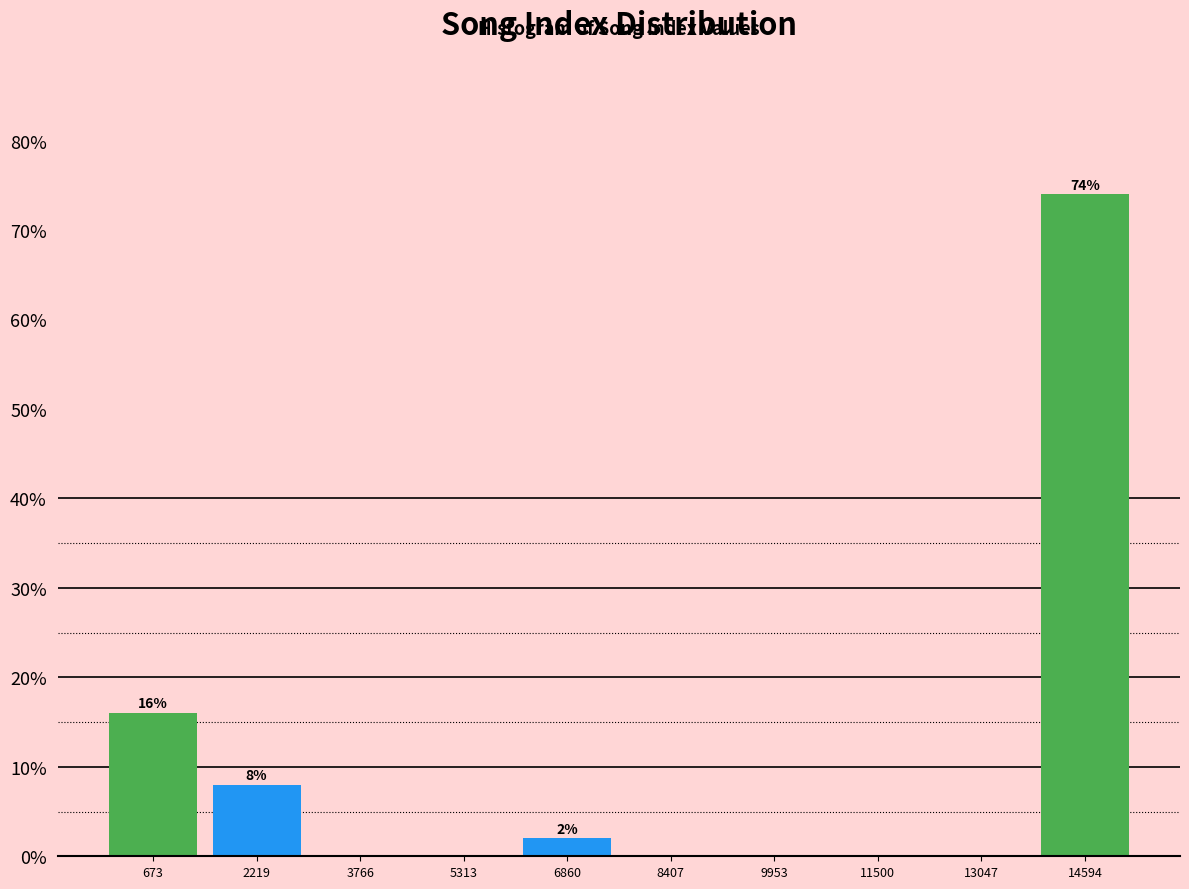

Reading right to left, list all the values displayed in this chart.

14594=74	13047=0	11500=0	9953=0	8407=0	6860=2	5313=0	3766=0	2219=8	673=16